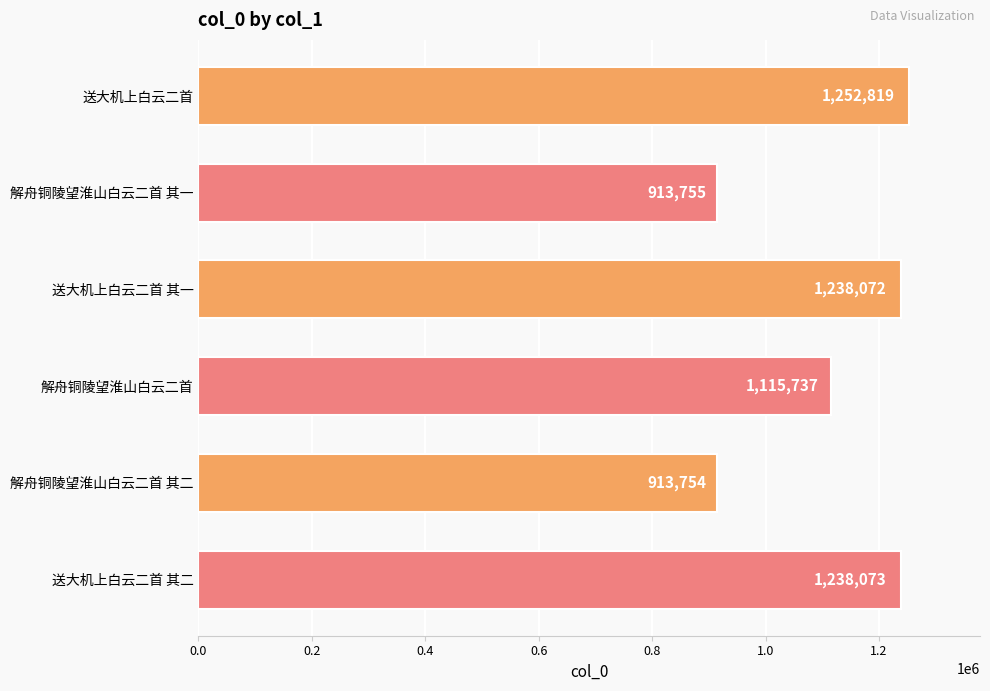

What is the label of the 3rd bar from the bottom?

解舟铜陵望淮山白云二首